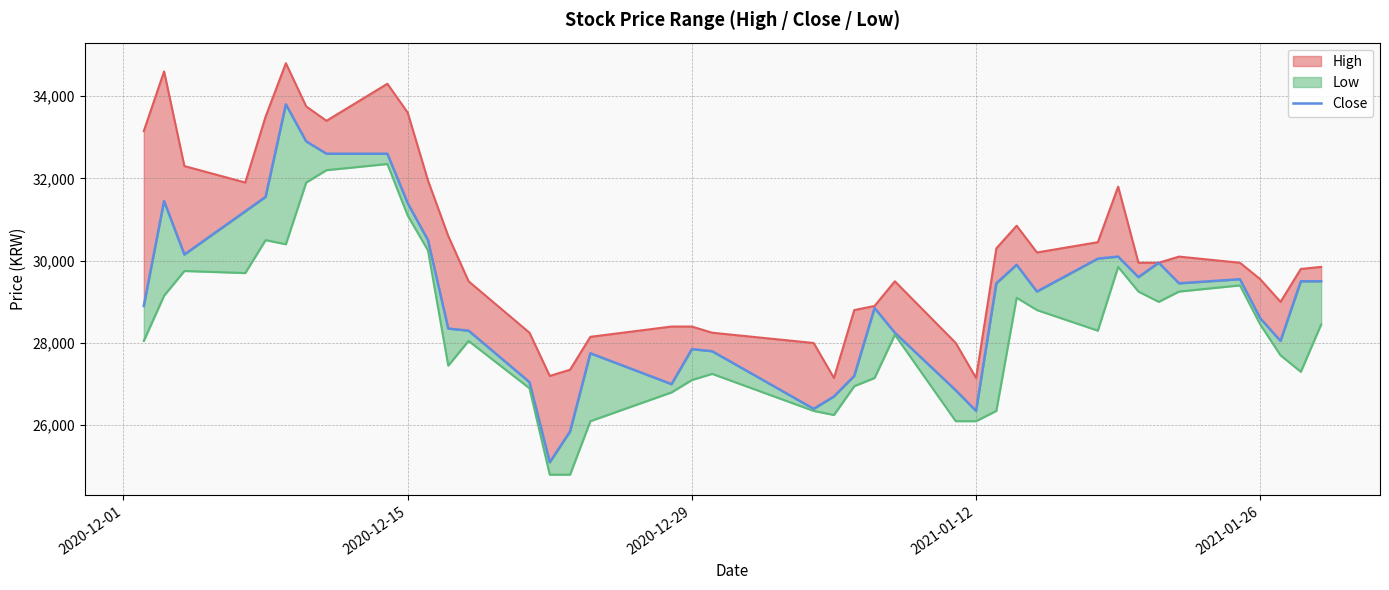

Is it true that the value at 2020-12-15 is 31400?

True